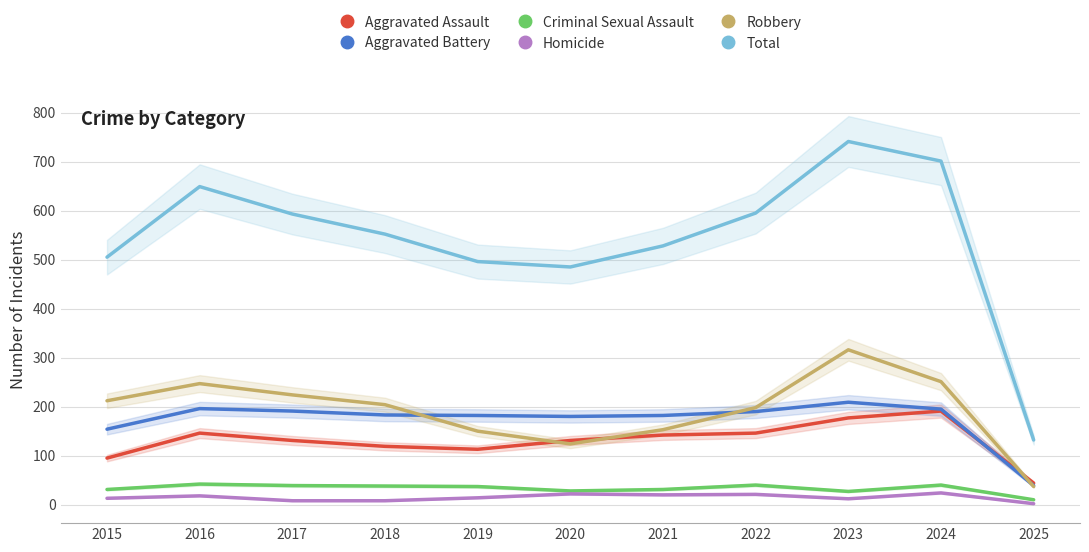

True or false: Aggravated Battery and Robbery cross at least once.

True